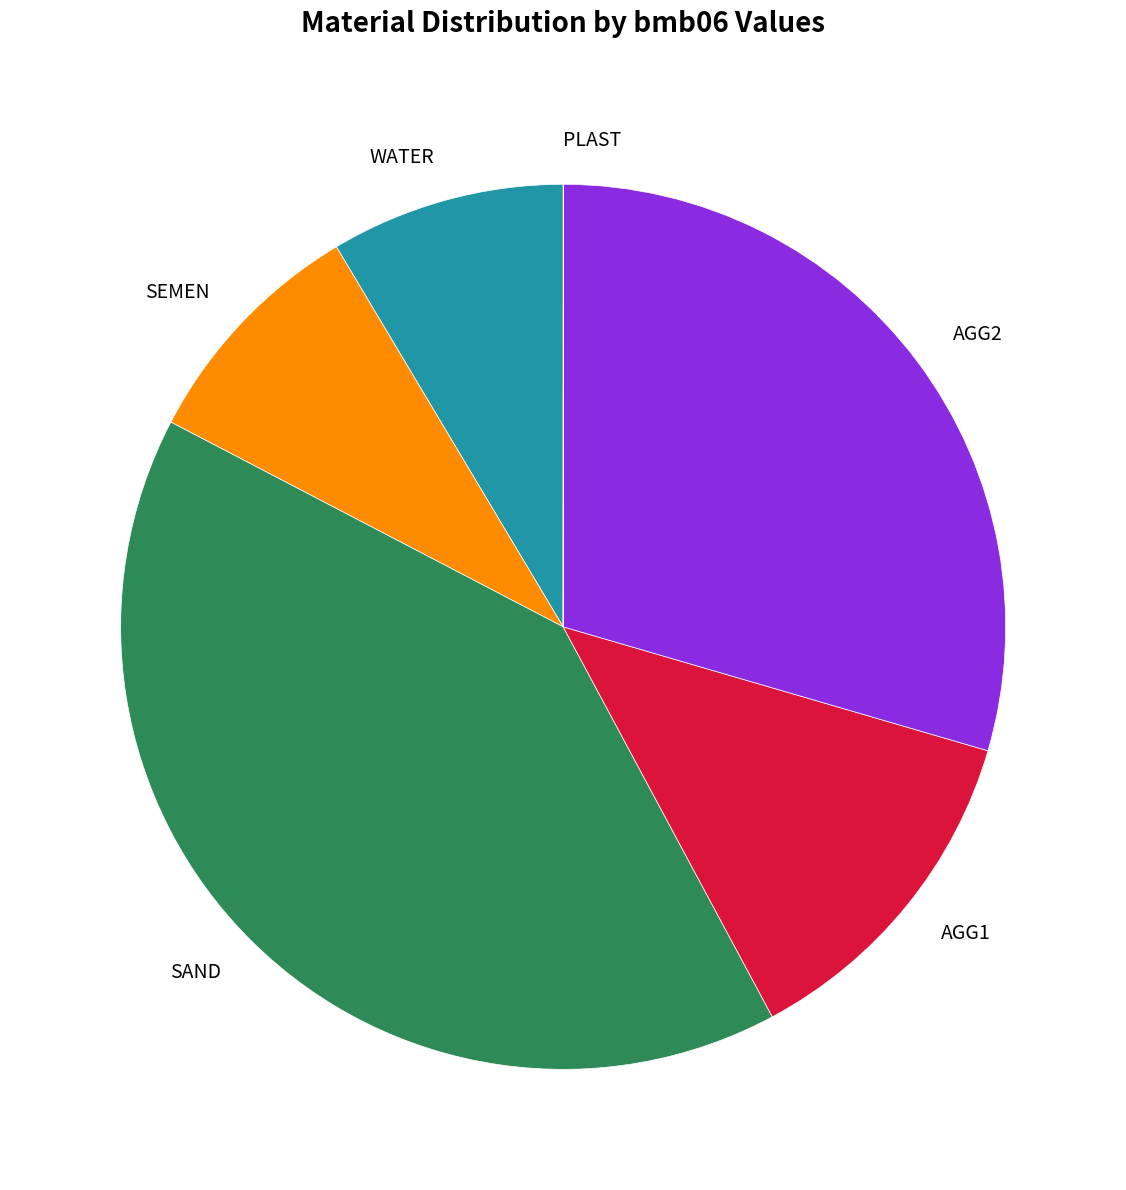

Approximately how many times larger is the value at AGG2 compared to SEMEN?

3.4